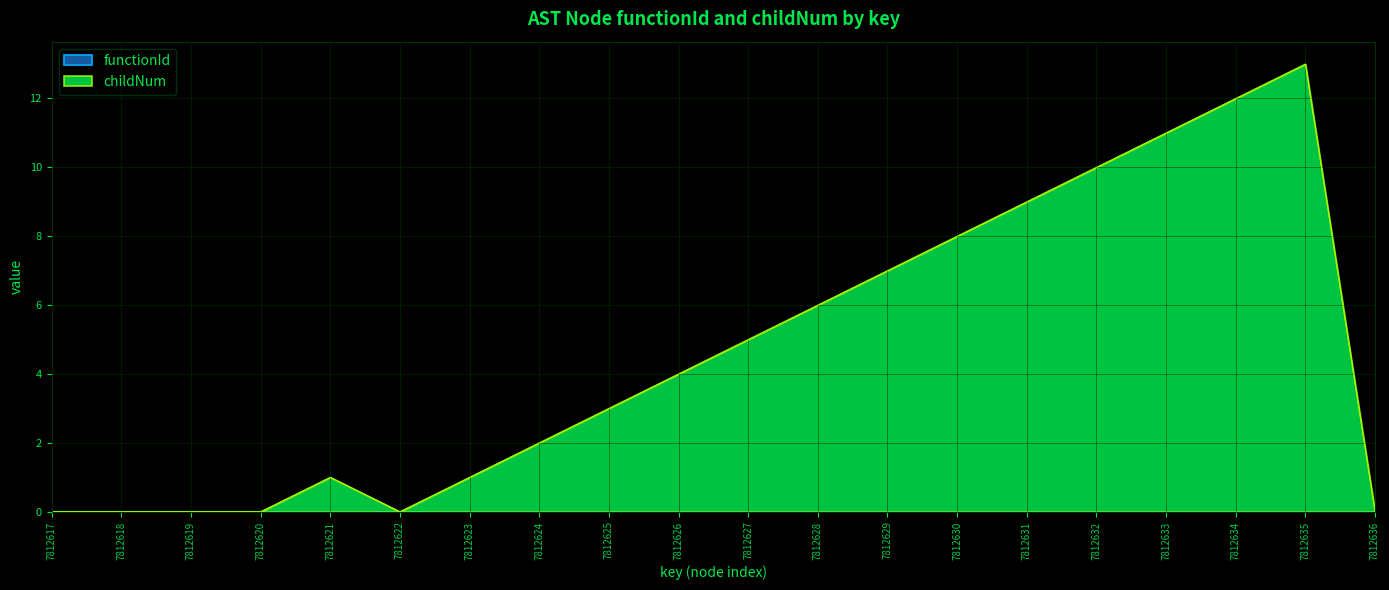

Rank the categories by value from lowest to highest.

7812617, 7812618, 7812619, 7812620, 7812622, 7812636, 7812621, 7812623, 7812624, 7812625, 7812626, 7812627, 7812628, 7812629, 7812630, 7812631, 7812632, 7812633, 7812634, 7812635